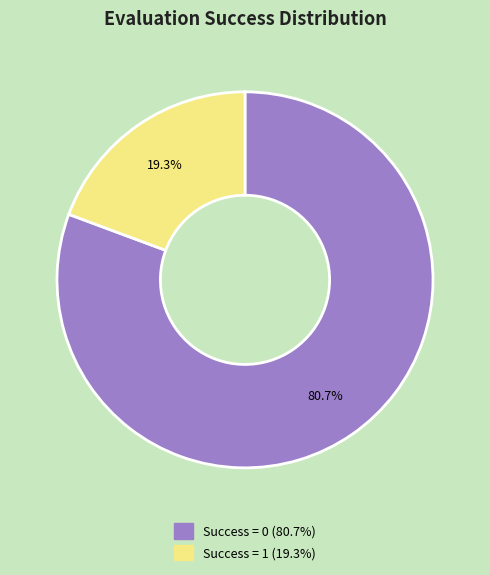

Is there a majority slice in this chart?

Yes